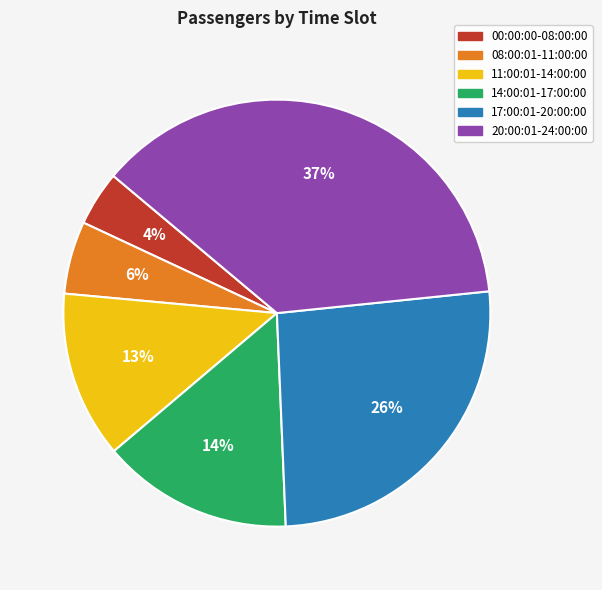

To the nearest percent, what is the average slice percentage?

17%